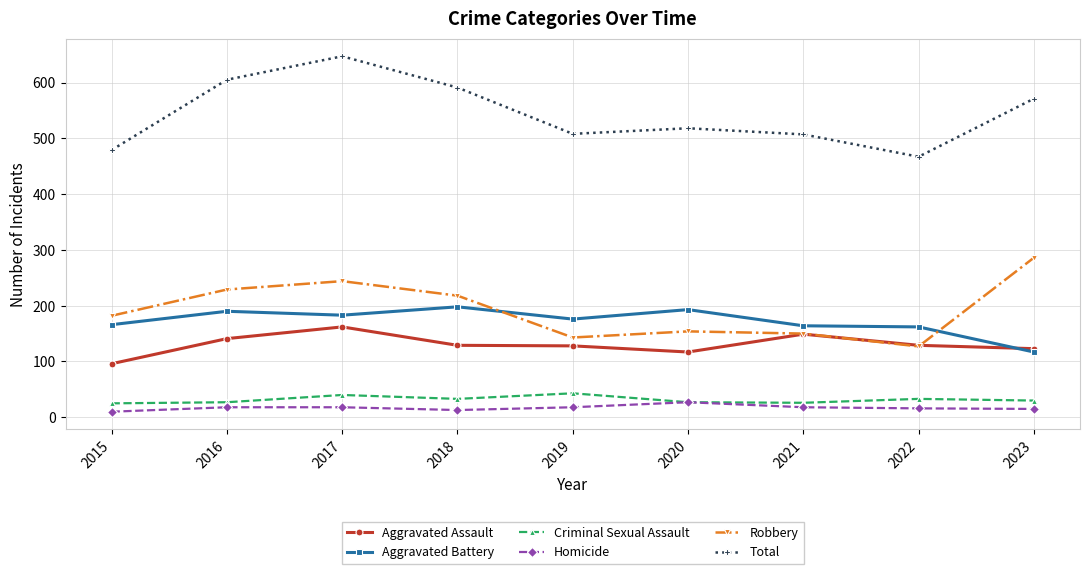

At which category is the sum across all series the highest?

2017